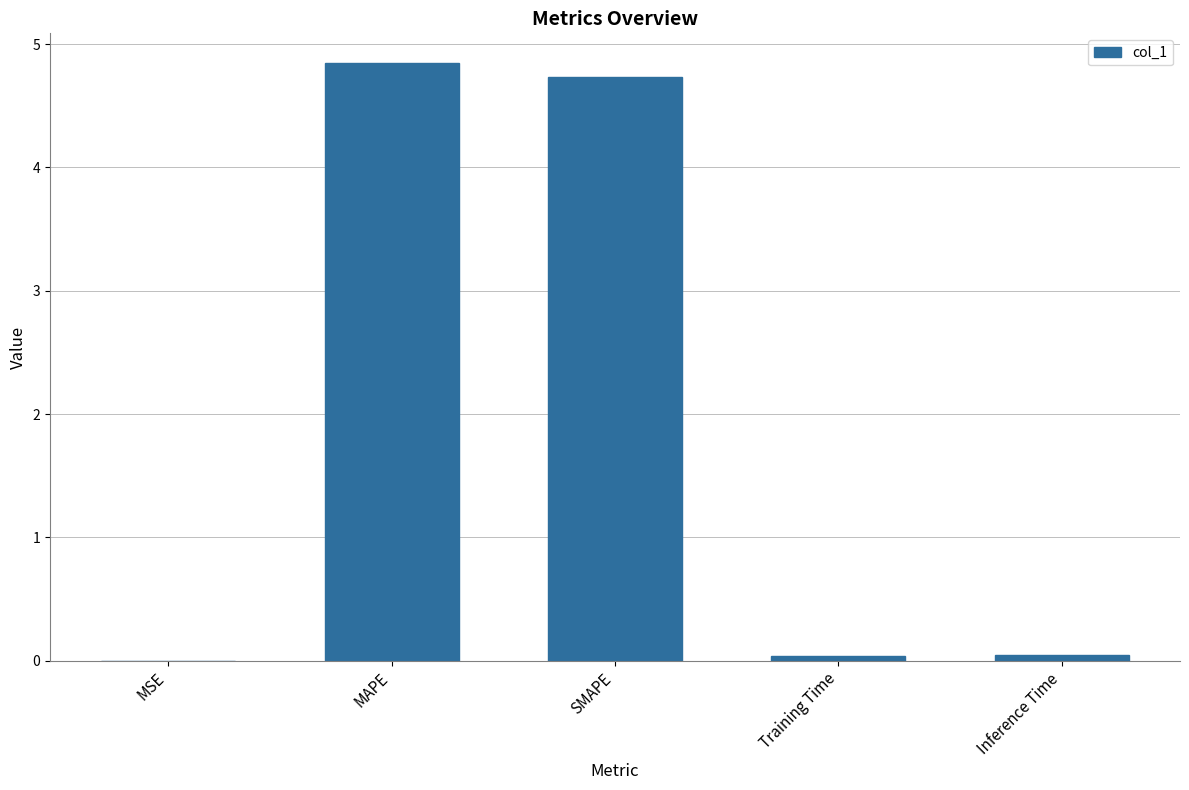

What is the maximum value shown in the chart?

4.8